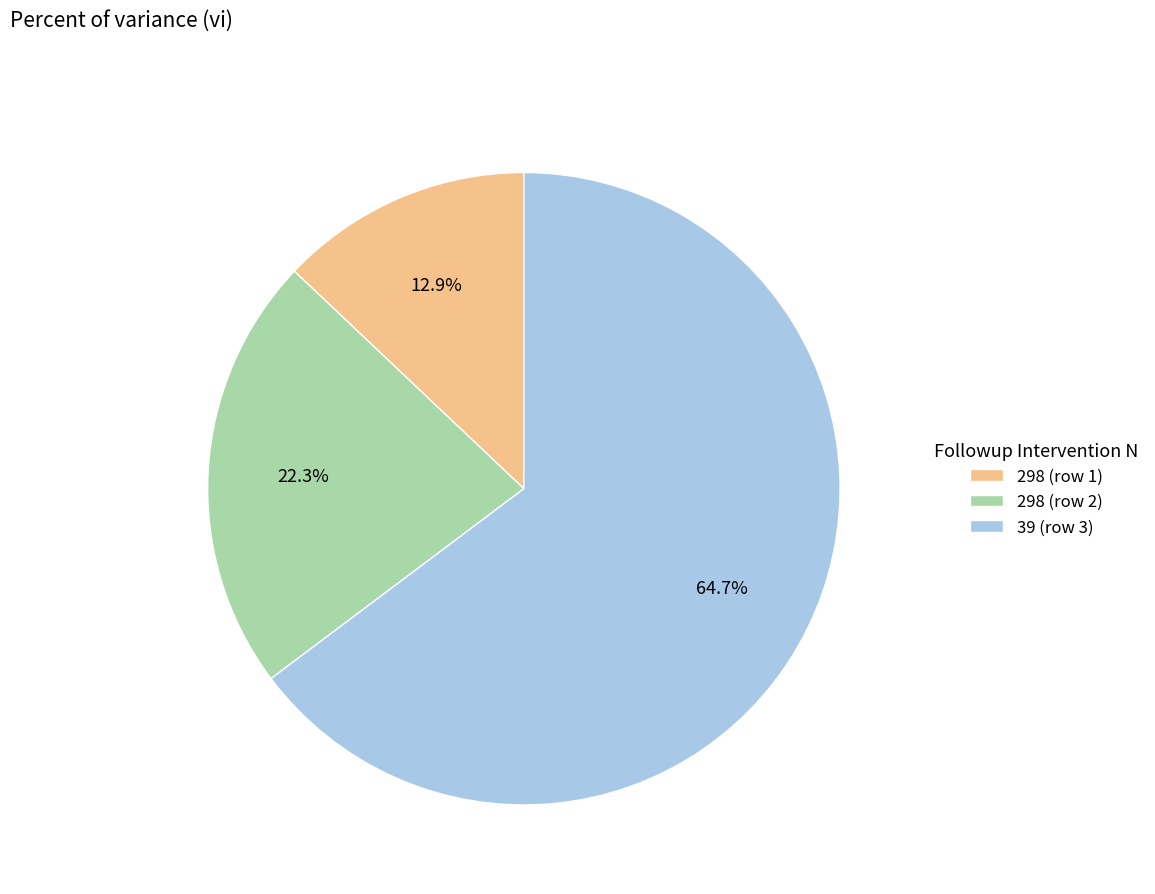

How many segments does this pie chart have?

3